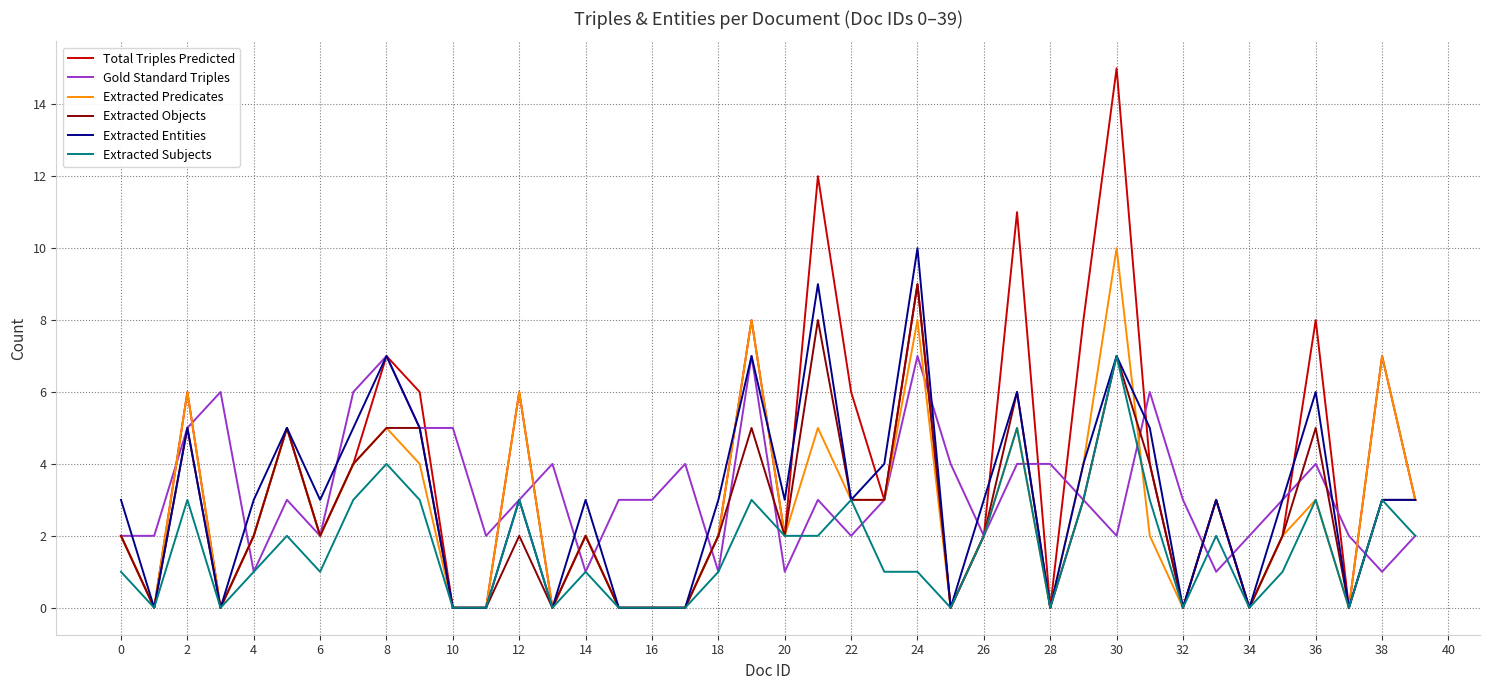

What is the greatest value displayed?

15